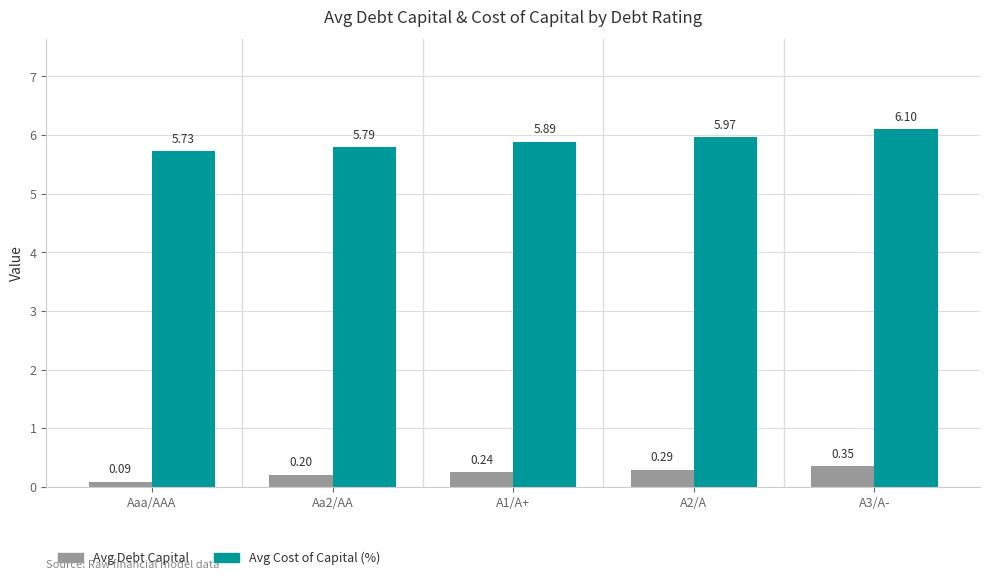

What is the highest value of the Avg Cost of Capital (%) series?

6.1